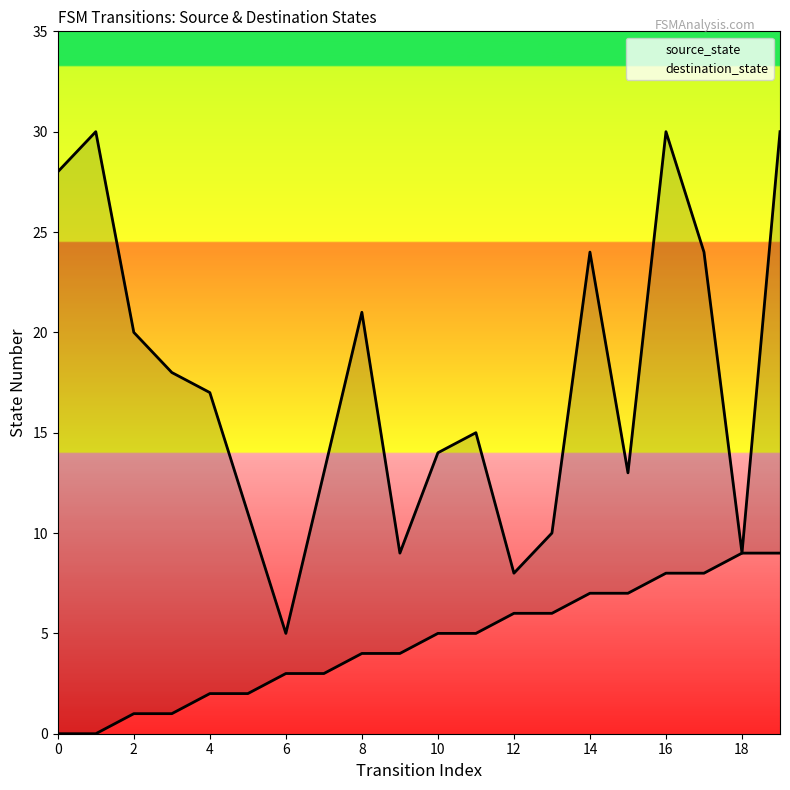

Is it true that destination_state equals 15 at 11?

True